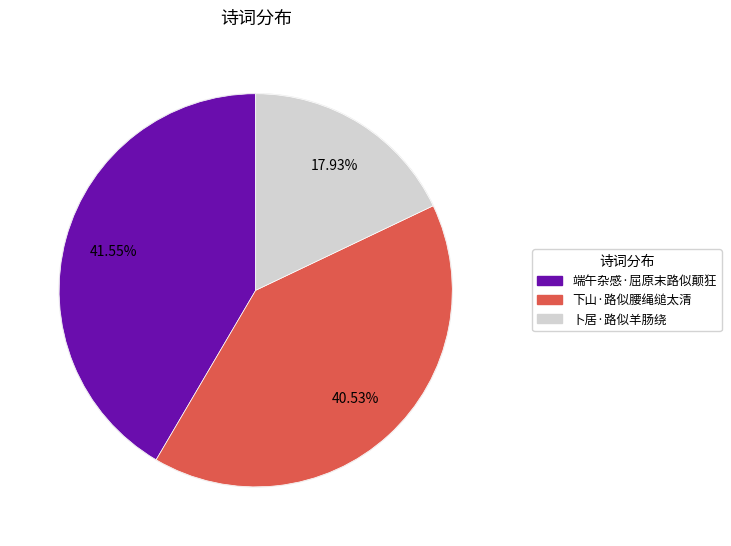

To the nearest percent, what percentage of the pie is 卜居·路似羊肠绕?

18%